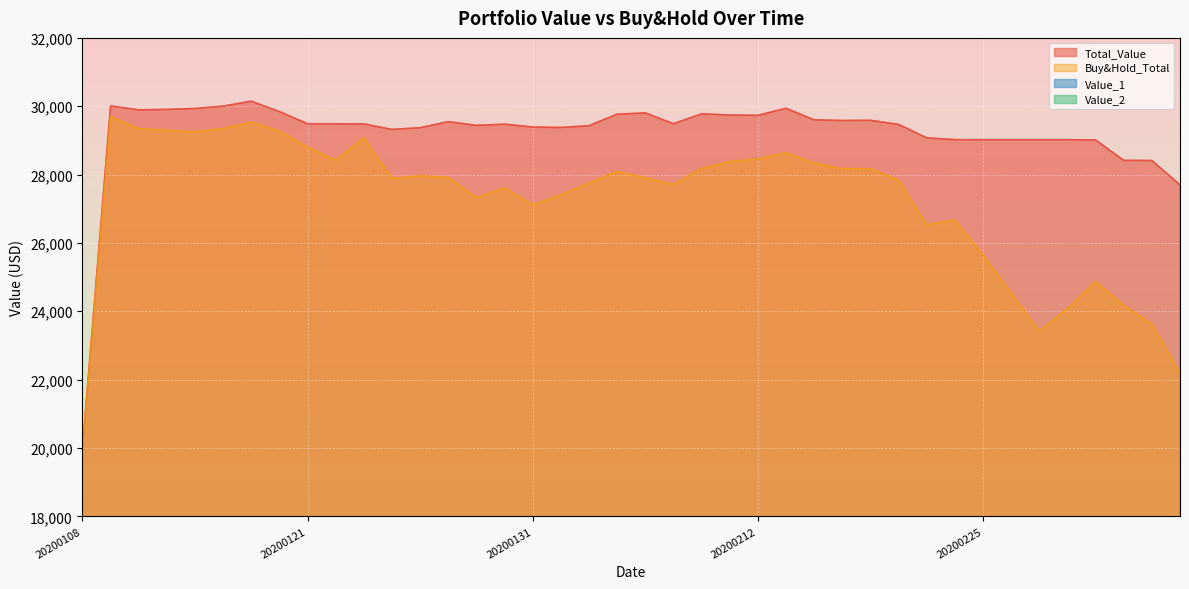

True or false: Value_2 and Buy&Hold_Total cross at least once.

False